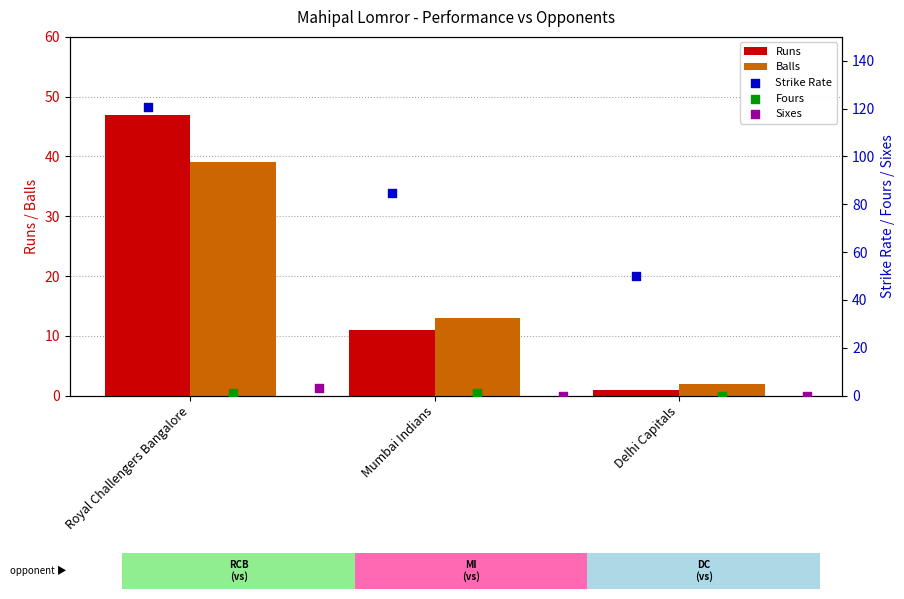

Which series has the largest total across all categories?

Strike Rate